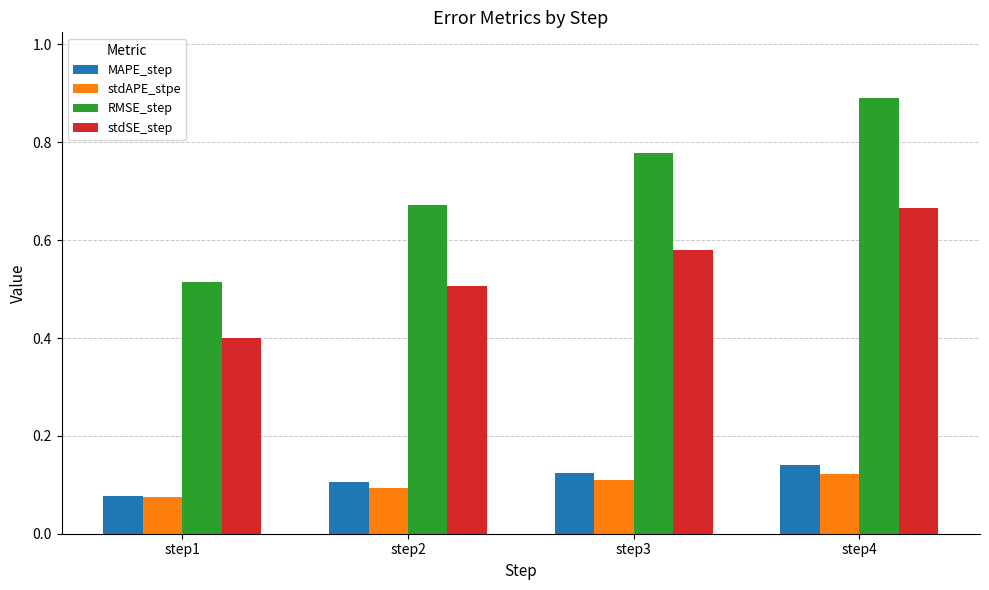

What is the sum of the MAPE_step values at step1 and step2?

0.2